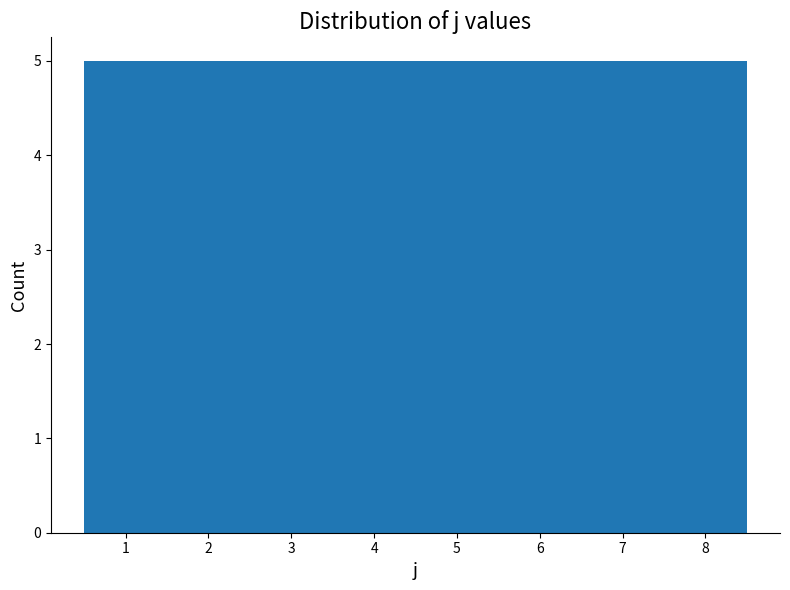

How tall is the bar that spans 0.5 to 1.5 on the x-axis? The values are not printed on the chart, so give them approximately, as read against the axis.

5